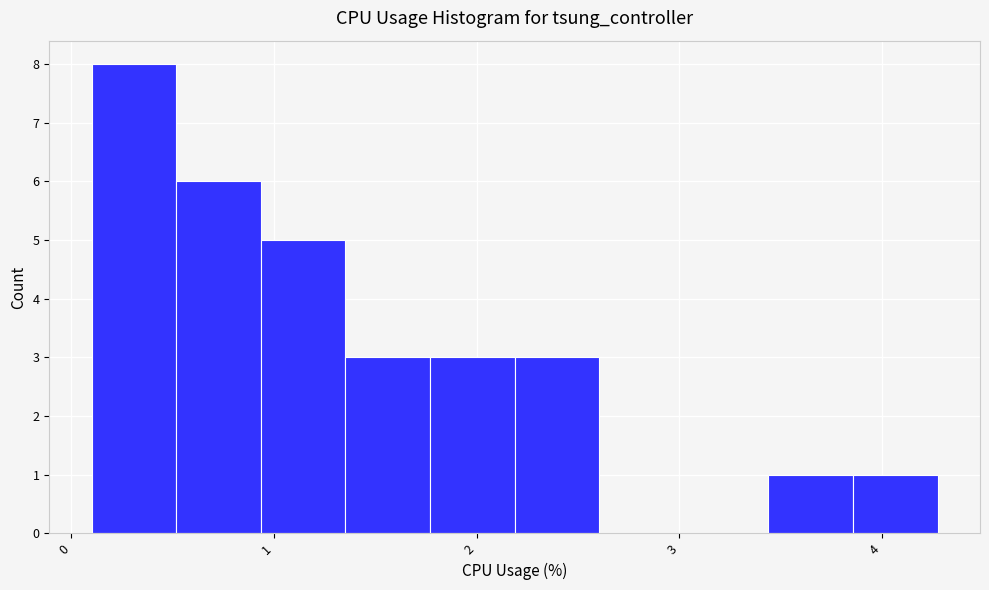

Reading left to right, transcribe this chart: for each bar, give the range it covers on the x-axis and its height. Neither the bar edges nor the heights are printed on the chart, so give them approximately, as read against the axes.

0.1 to 0.5: 8
0.5 to 0.9: 6
0.9 to 1.4: 5
1.4 to 1.8: 3
1.8 to 2.2: 3
2.2 to 2.6: 3
2.6 to 3.0: 0
3.0 to 3.4: 0
3.4 to 3.9: 1
3.9 to 4.3: 1